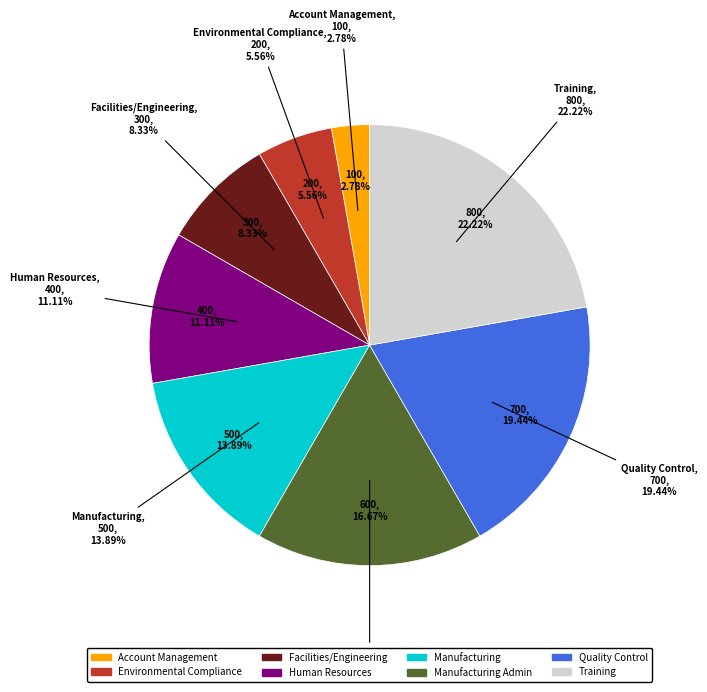

What is the change in value from Human Resources to Training?

+400